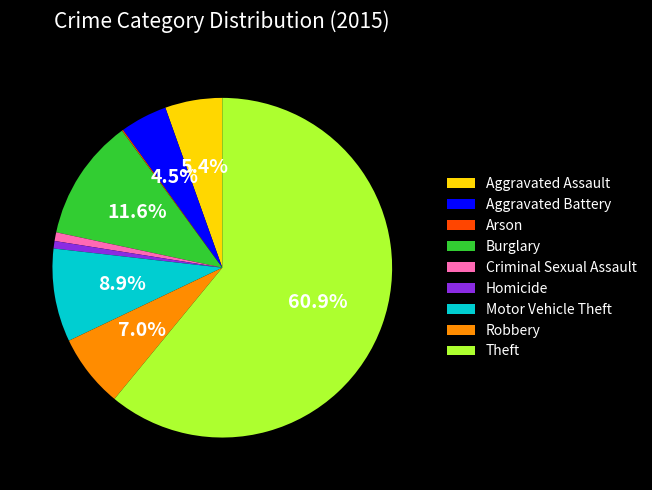

Is it true that Motor Vehicle Theft is 9% of the pie?

True